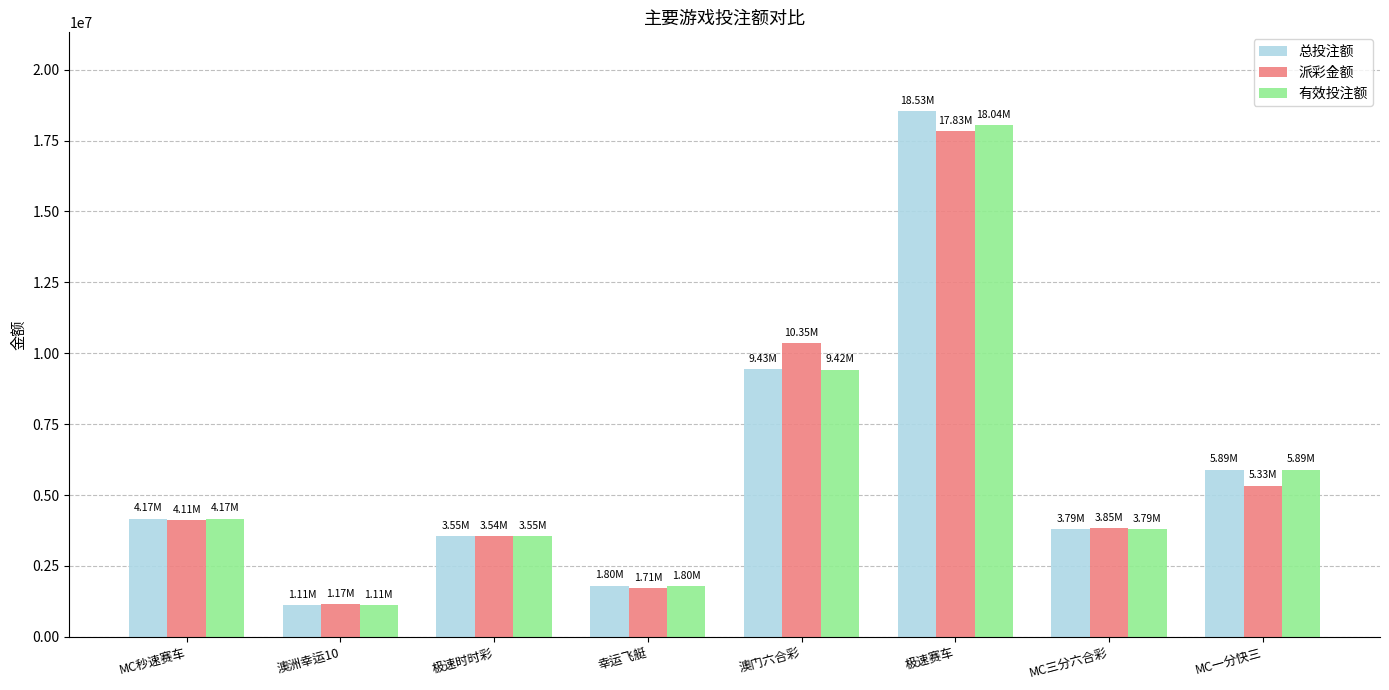

What is the average value of the 有效投注额 series?

5970808.3